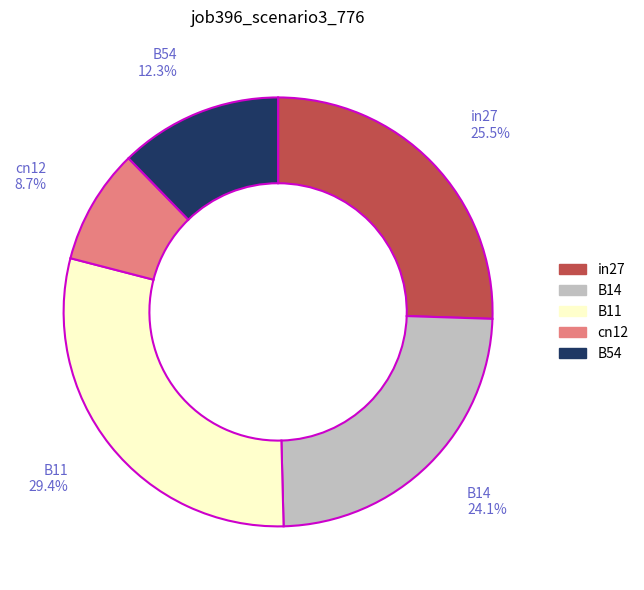

To the nearest percent, what is the combined percentage of cn12 and B14?

33%